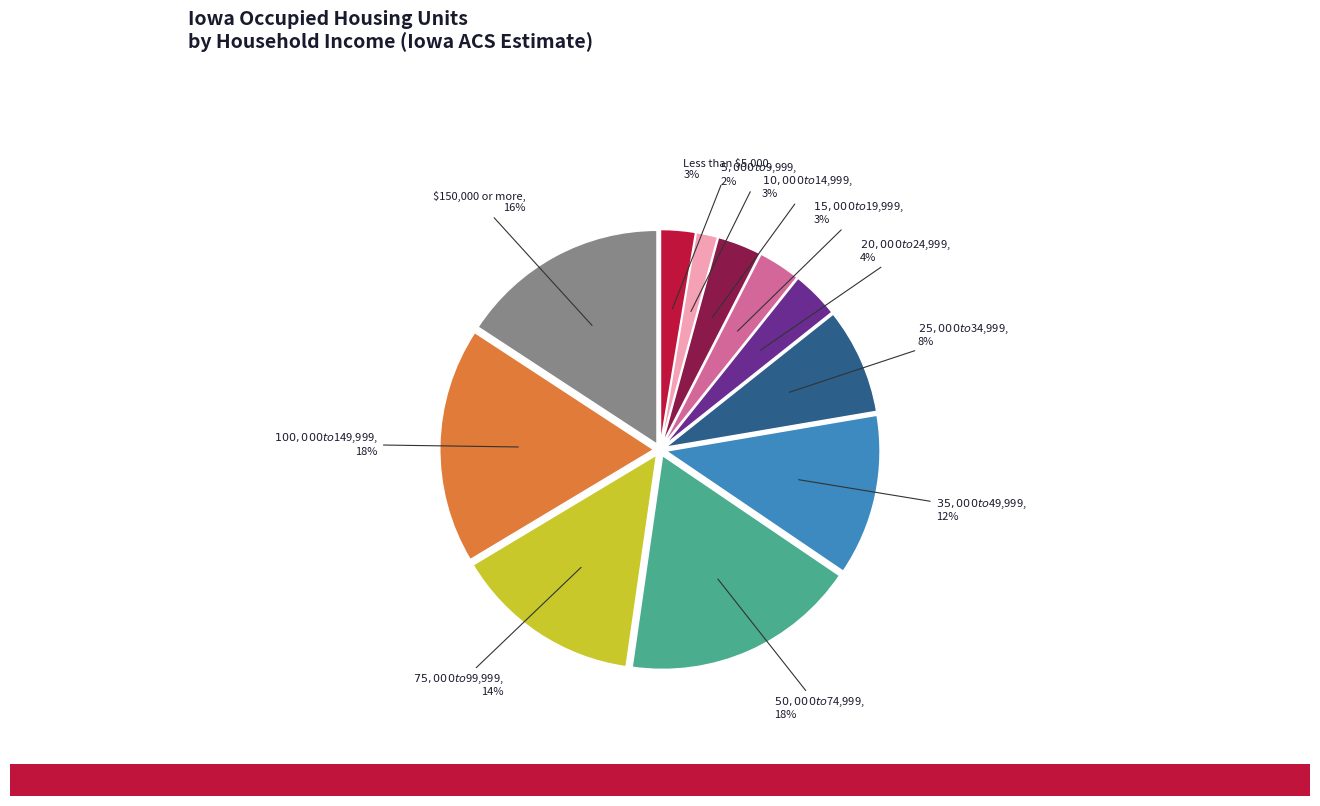

Is there a majority slice in this chart?

No